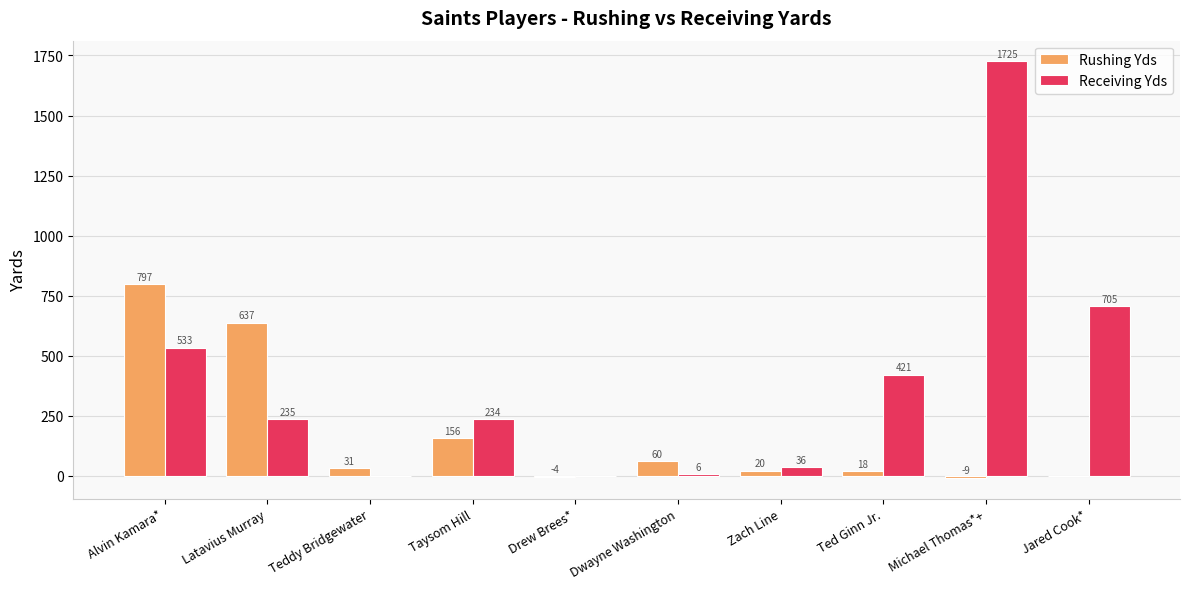

The Receiving Yds series shows 333 at Taysom Hill. True or false?

False